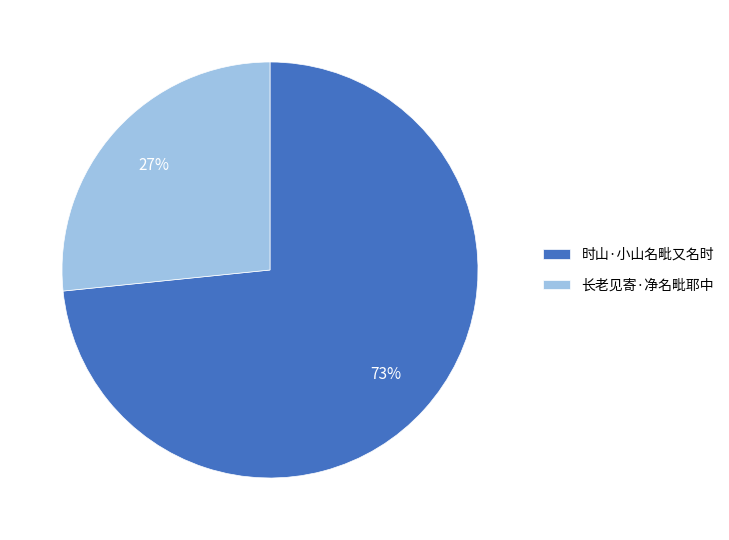

What is the ratio of the value at 长老见寄·净名毗耶中 to the value at 时山·小山名毗又名时?

0.4